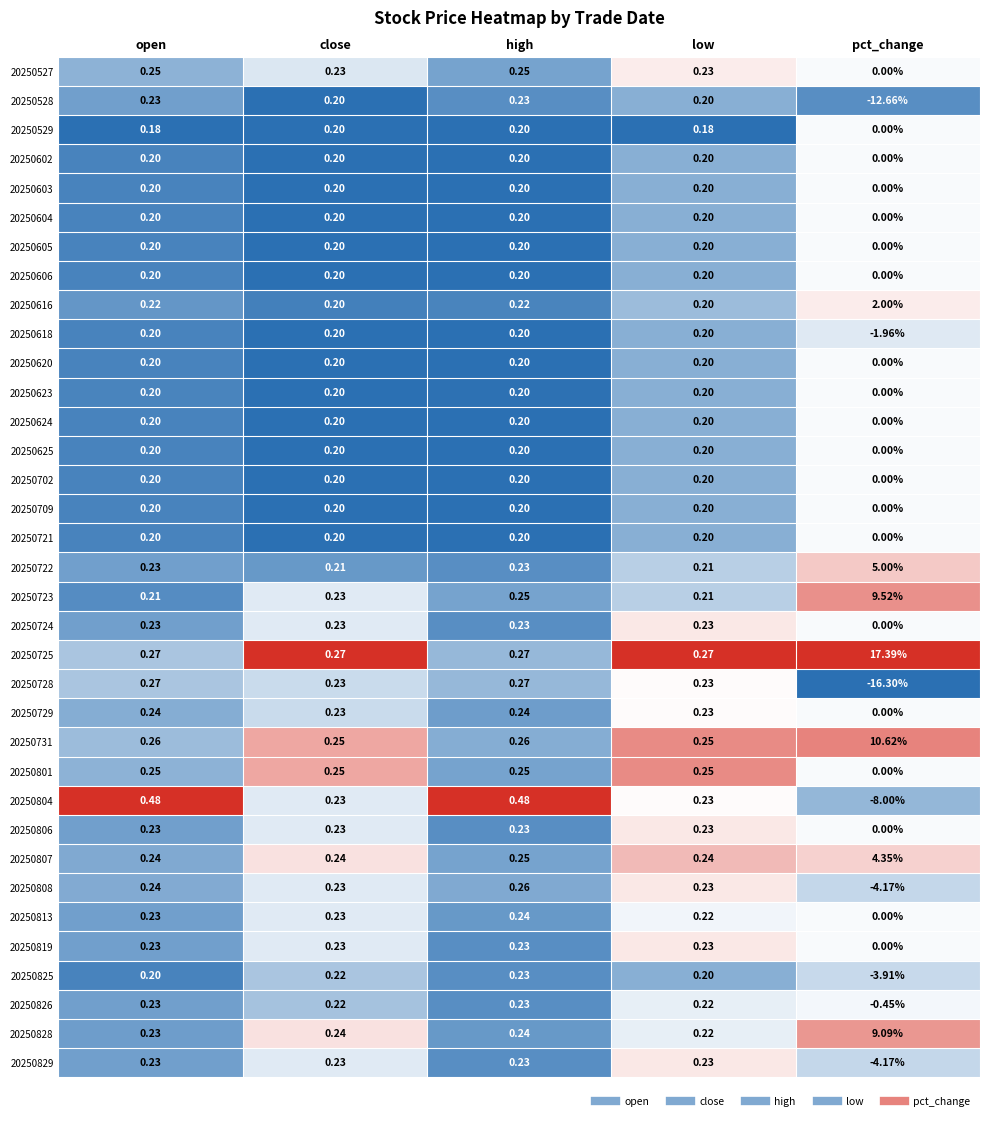

Which series changed the most between 20250620 and 20250725?

pct_change